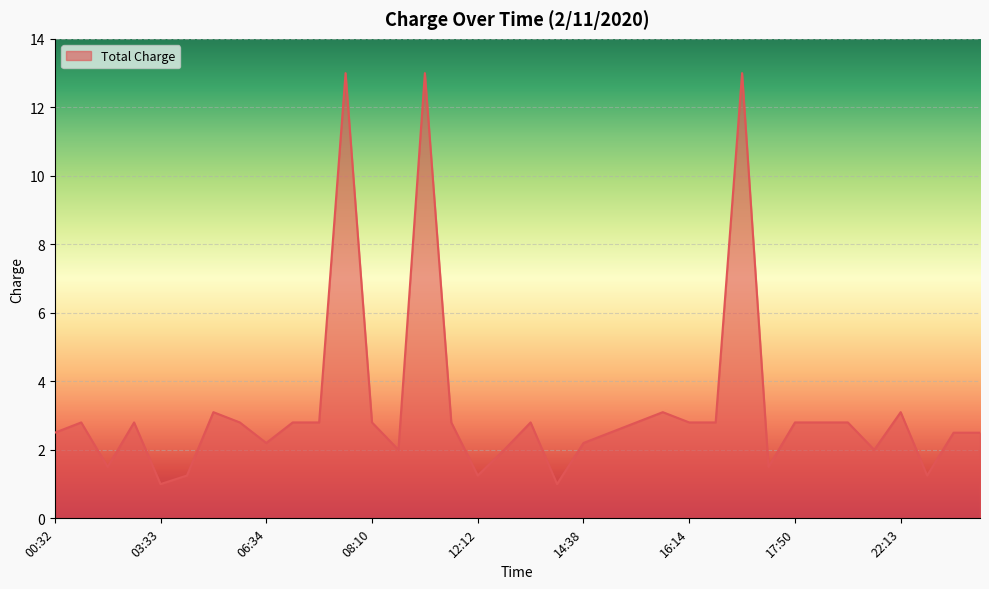

What is the smallest value displayed?

1.0